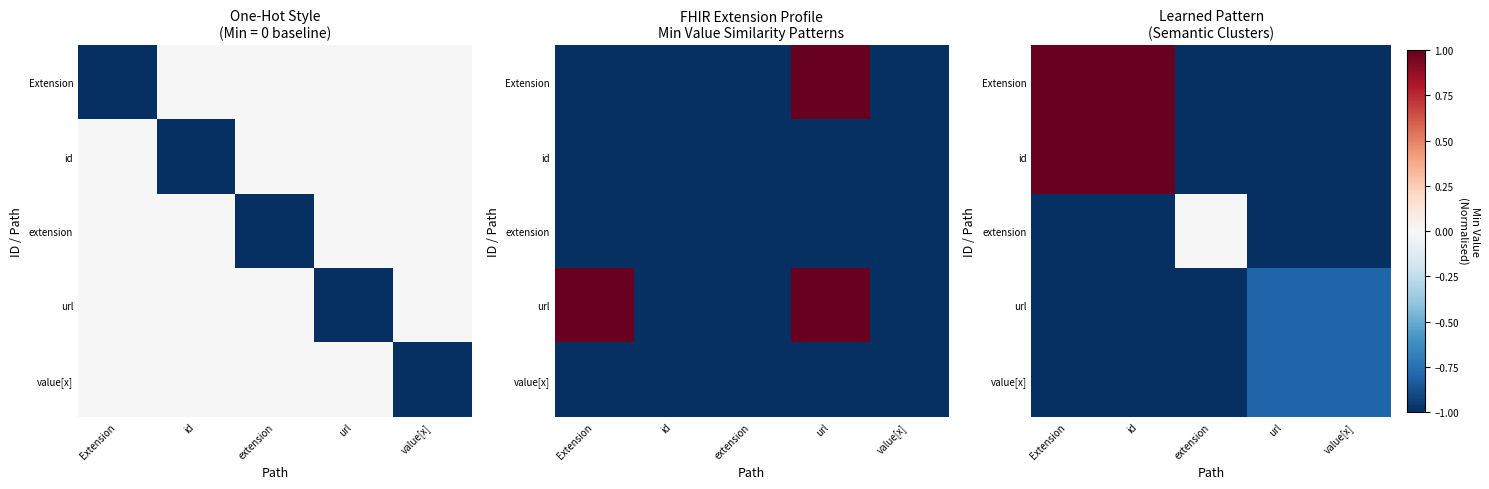

What is the total value across all series at extension?

-4.0